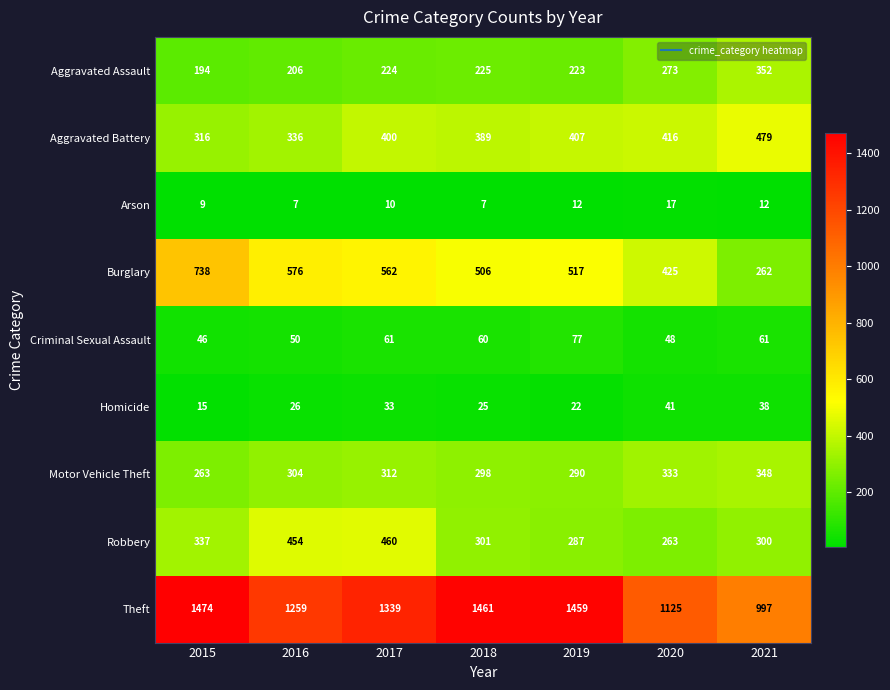

What value does the Motor Vehicle Theft series have at 2019, to the nearest 10?

290